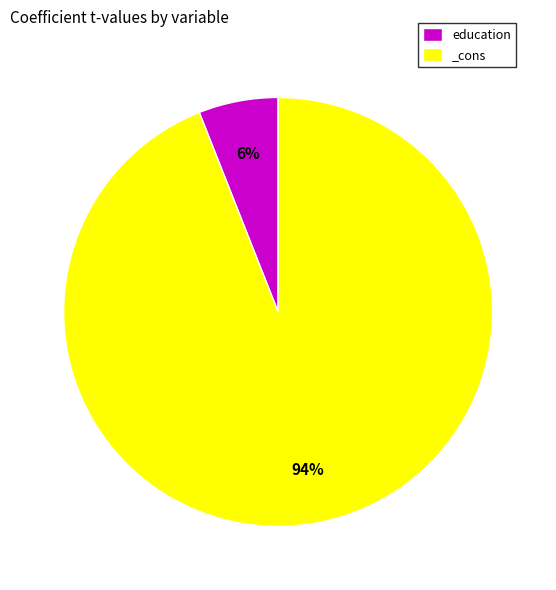

Is there any slice that represents more than half of the pie?

Yes